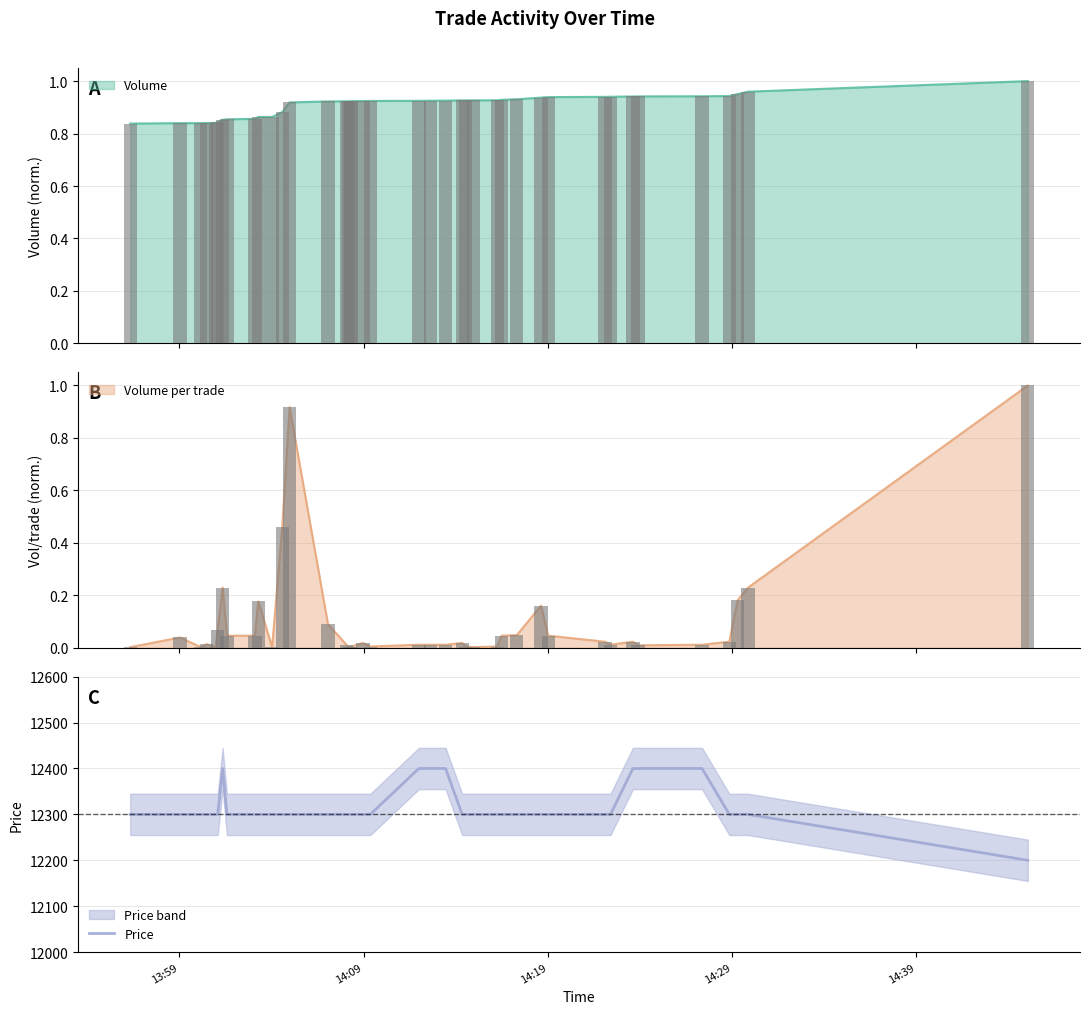

What is the difference between the maximum and minimum values?

200